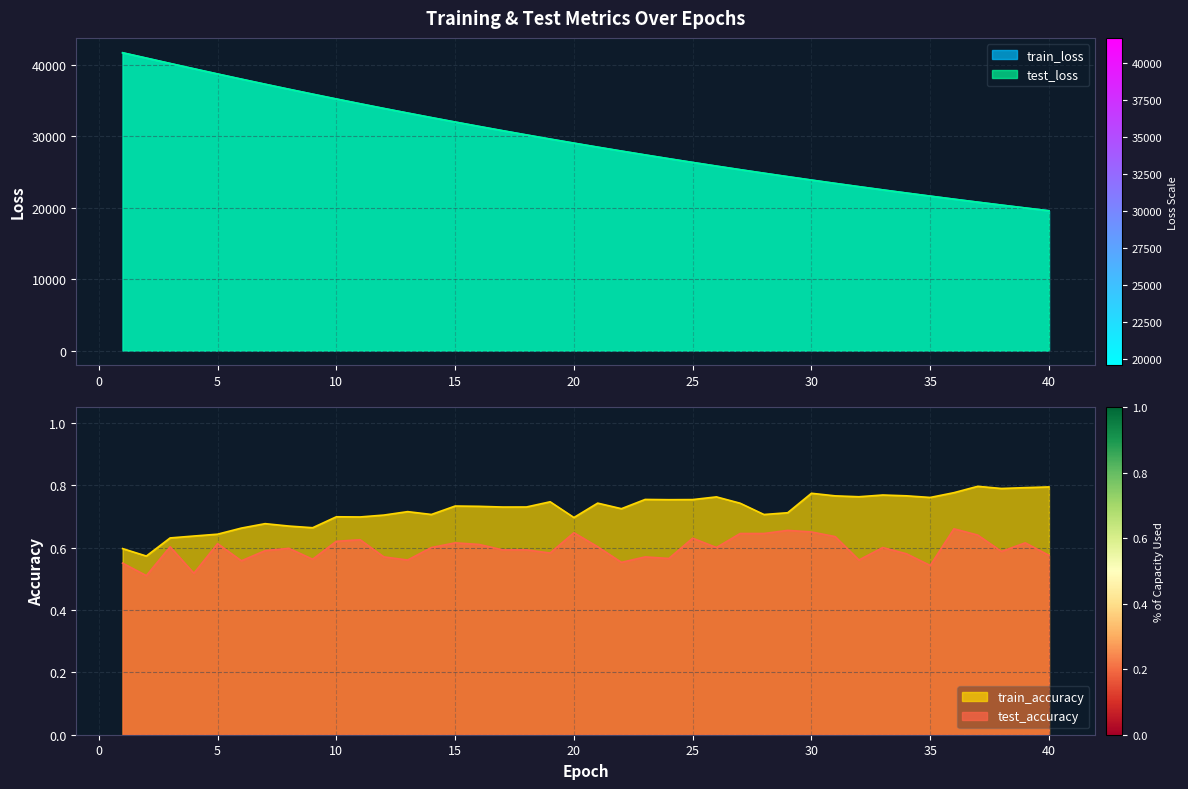

Reading left to right, list all the values displayed in this chart.

test_loss: 41725.1	40981.3	40226.1	39485.3	38751.5	38030.5	37317.5	36616.6	35926.4	35247.8	34579.8	33923.6	33278.8	32643.8	32019.8	31407.4	30805.5	30214.3	29633.0	29062.3	28501.7	27951.6	27410.6	26879.7	26357.9	25846.1	25343.4	24850.0	24365.4	23889.3	23422.3	22964.0	22513.8	22071.9	21638.2	21211.9	20793.9	20383.7	19980.8	19585.6
train_loss: 41722.9	40975.7	40224.3	39482.1	38750.3	38027.9	37315.5	36615.1	35924.7	35246.0	34578.3	33922.0	33276.8	32642.3	32018.6	31405.9	30803.9	30212.5	29631.4	29061.2	28500.3	27949.9	27409.0	26878.0	26356.7	25844.7	25342.2	24849.1	24364.5	23888.2	23421.2	22962.6	22512.5	22070.6	21636.7	21210.9	20792.8	20382.5	19979.8	19584.4
test_accuracy: 0.6	0.5	0.6	0.5	0.6	0.6	0.6	0.6	0.6	0.6	0.6	0.6	0.6	0.6	0.6	0.6	0.6	0.6	0.6	0.6	0.6	0.6	0.6	0.6	0.6	0.6	0.6	0.6	0.7	0.7	0.6	0.6	0.6	0.6	0.5	0.7	0.6	0.6	0.6	0.6
train_accuracy: 0.6	0.6	0.6	0.6	0.6	0.7	0.7	0.7	0.7	0.7	0.7	0.7	0.7	0.7	0.7	0.7	0.7	0.7	0.7	0.7	0.7	0.7	0.8	0.8	0.8	0.8	0.7	0.7	0.7	0.8	0.8	0.8	0.8	0.8	0.8	0.8	0.8	0.8	0.8	0.8